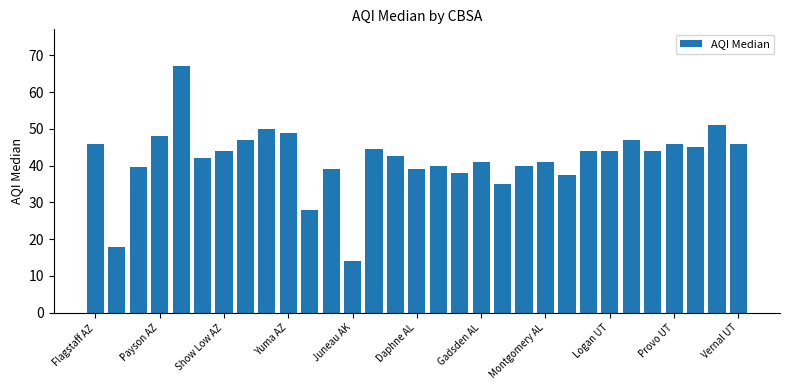

What is the maximum value shown in the chart?

67.0